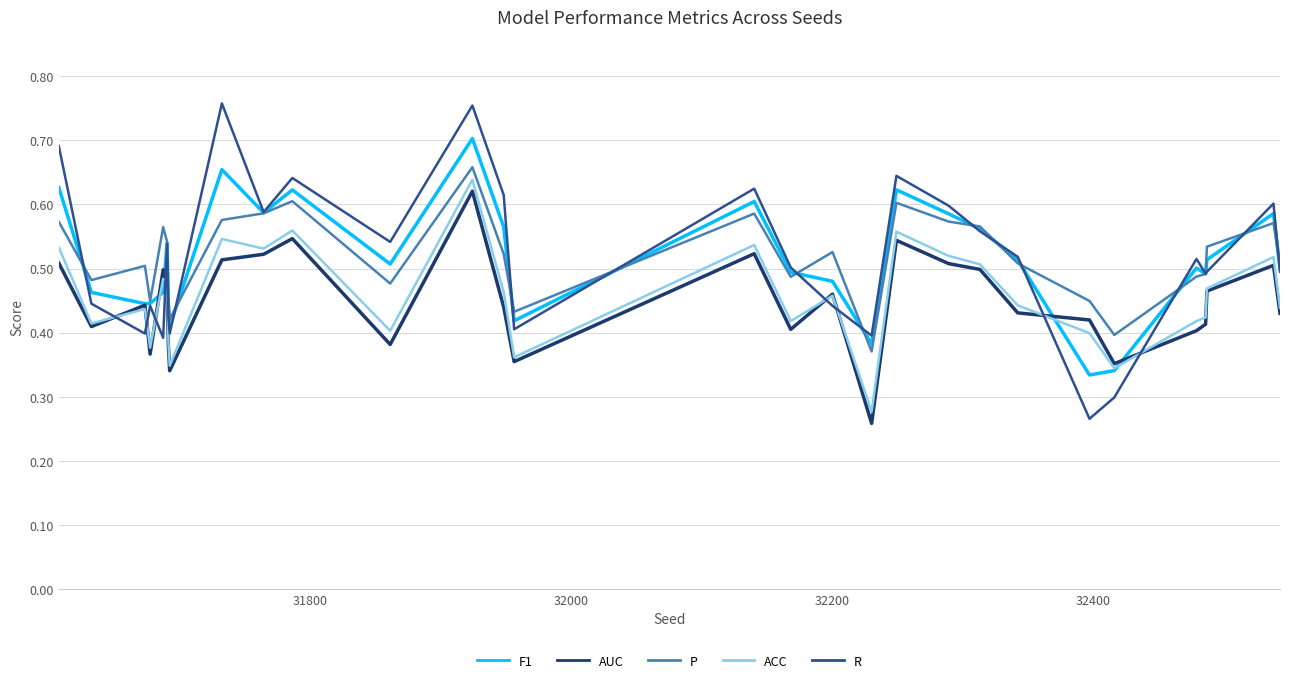

True or false: P and ACC intersect in this chart.

False